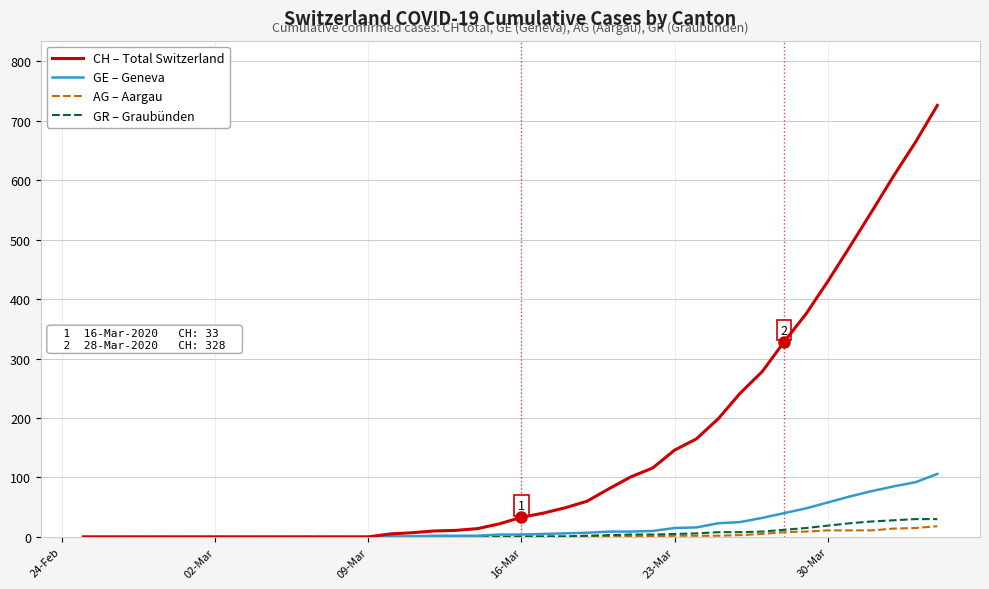

Which series has the widest spread of values?

CH – Total Switzerland